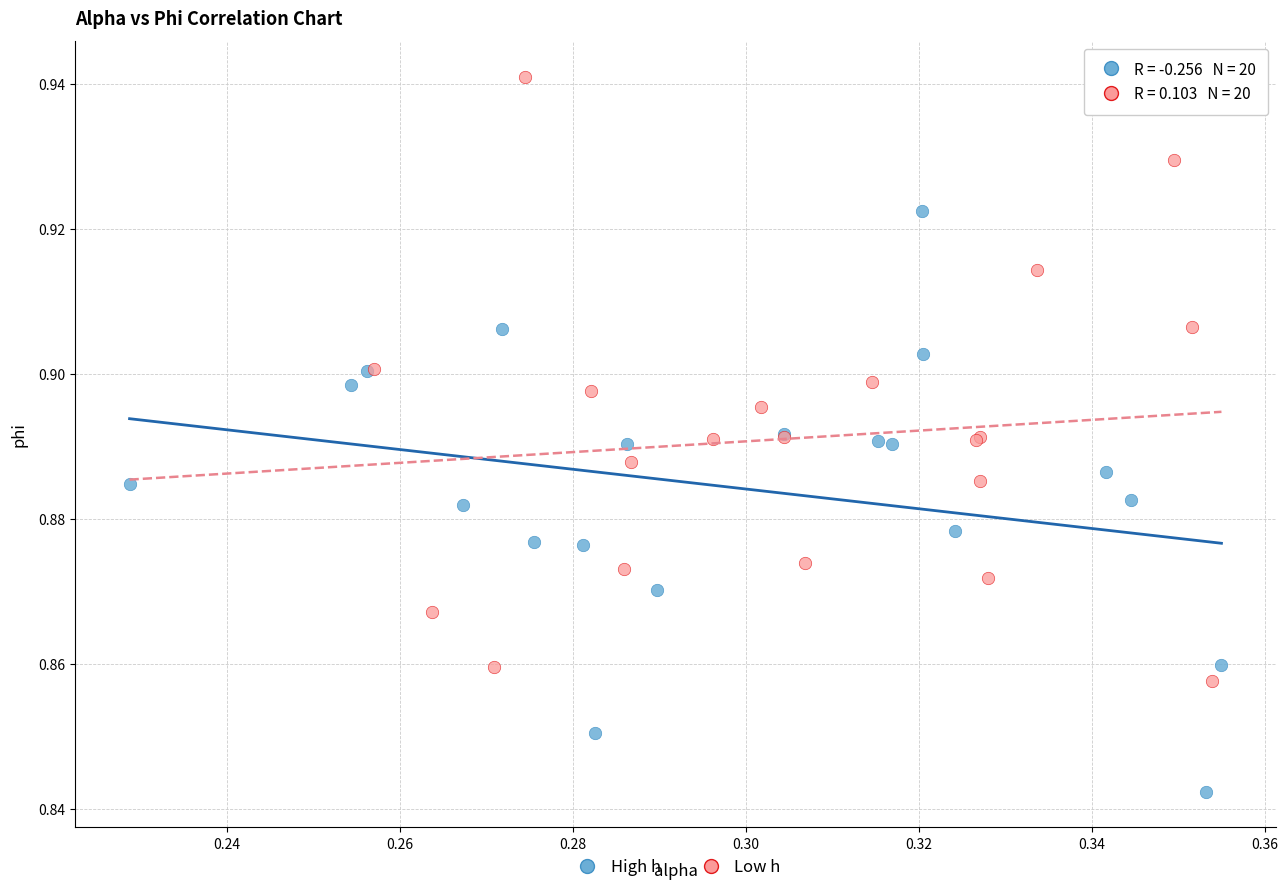

Which series contains the highest Y value?

Low h